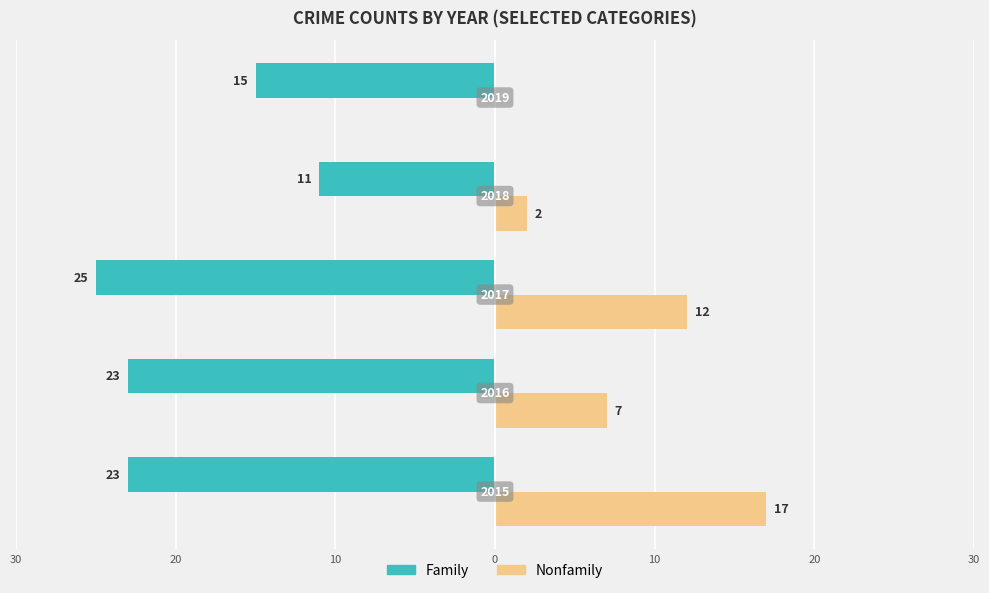

What are all the series names shown in the legend?

Family, Nonfamily